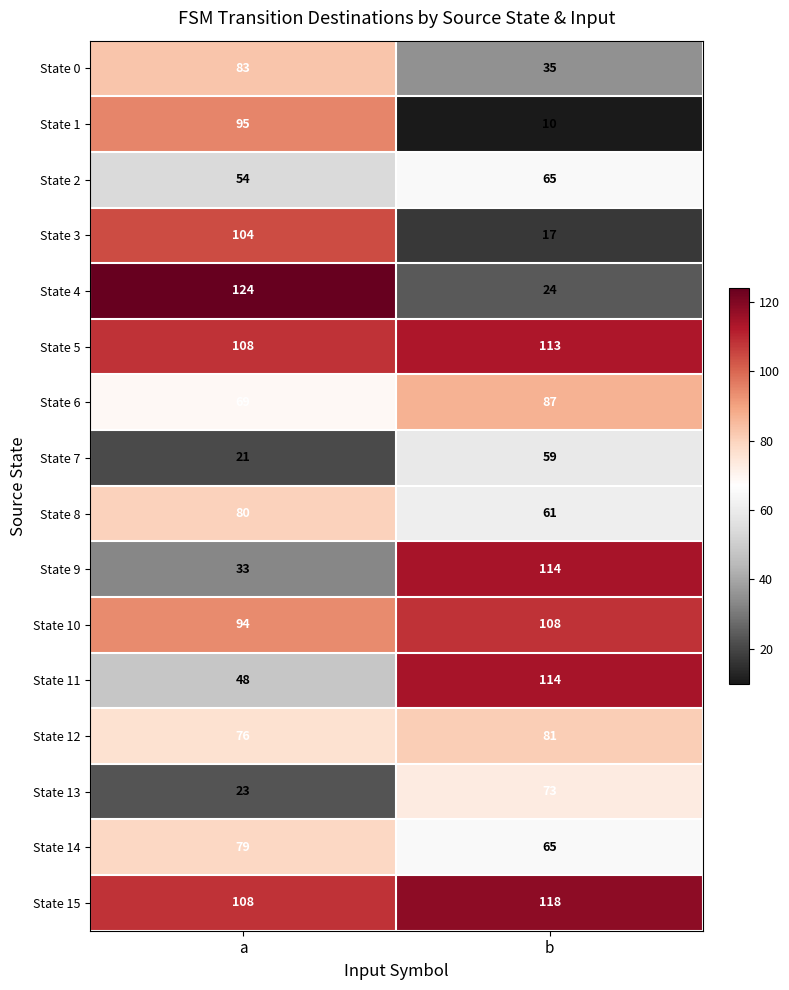

Count the number of data series in this chart.

16